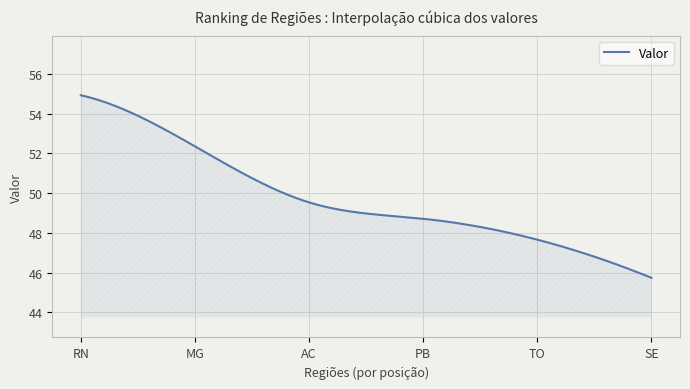

What is the greatest value displayed?

54.9